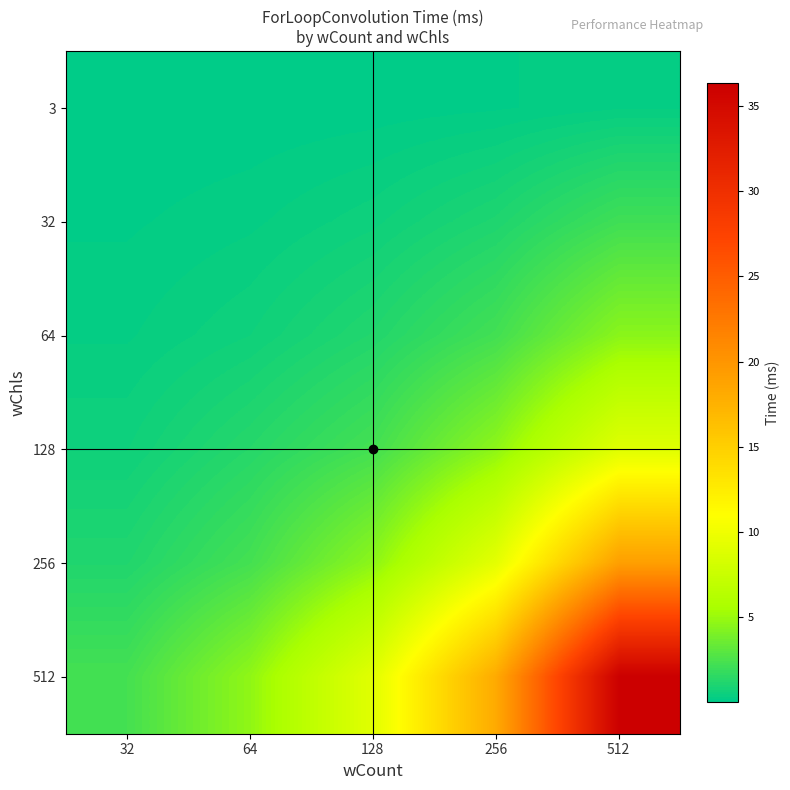

List the series in order of their peak value, highest first.

512, 256, 128, 64, 32, 3